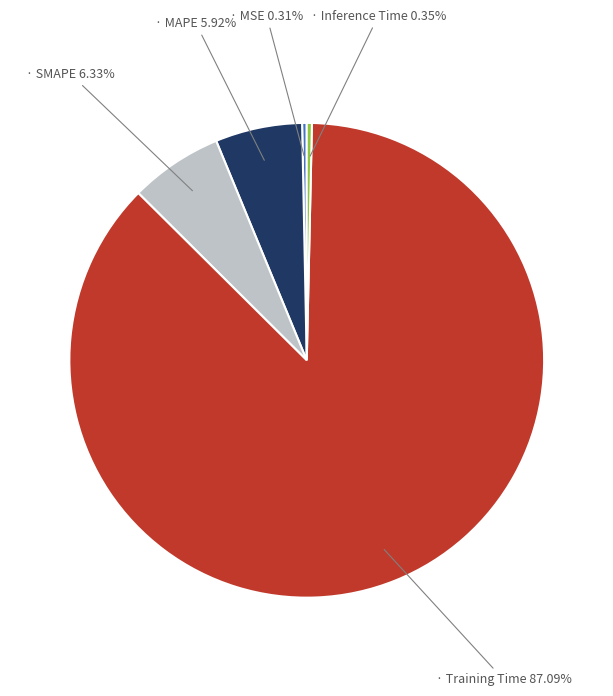

Is there a majority slice in this chart?

Yes